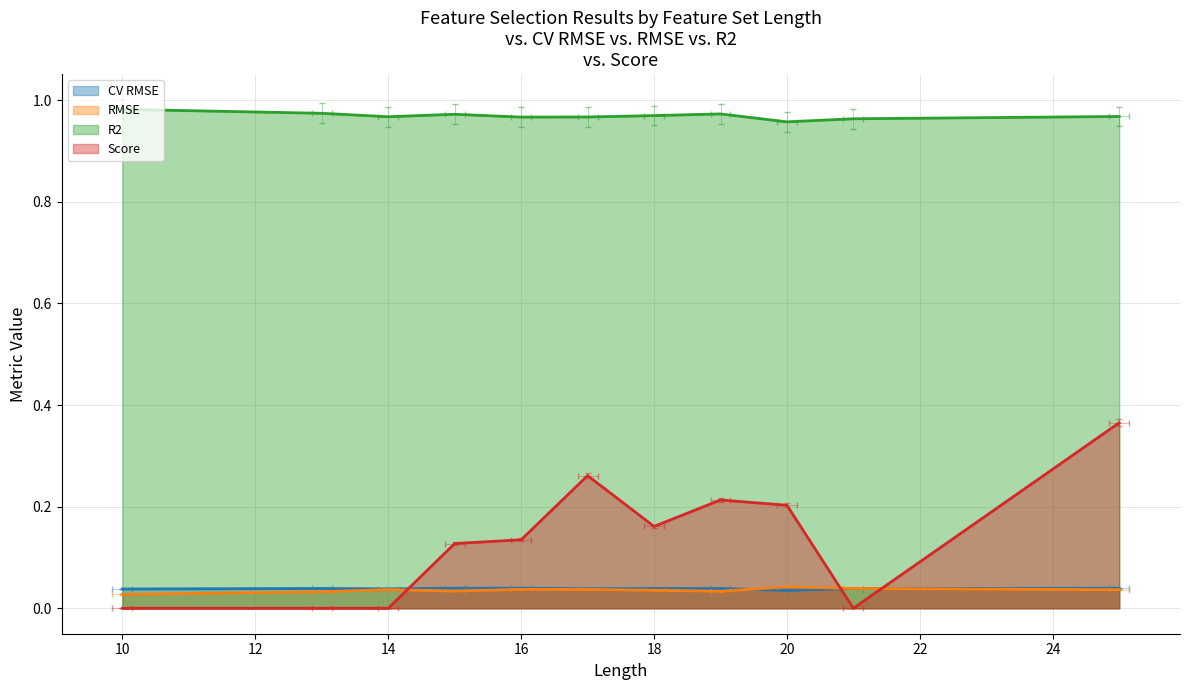

True or false: R2 has a value of 1.0 at 13.

True